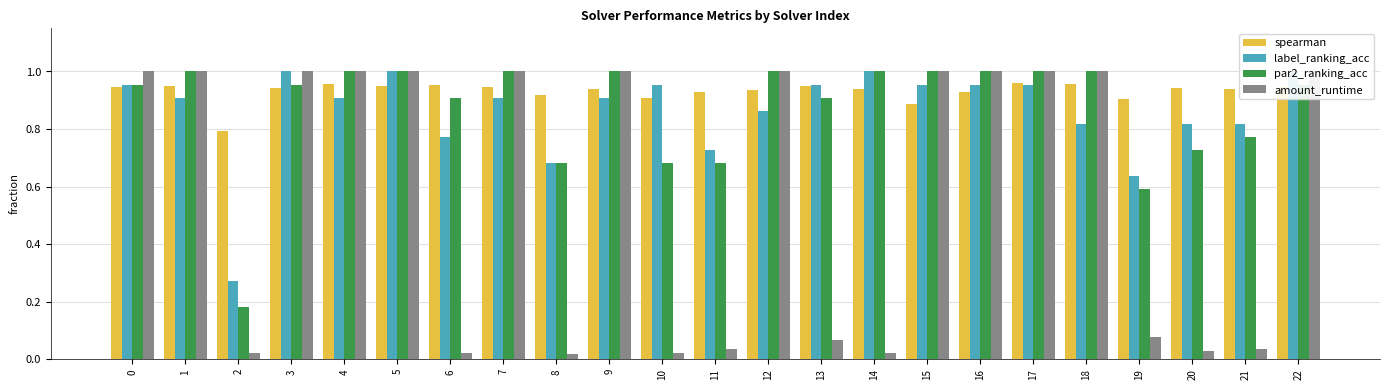

Which category has the highest value in the spearman series?

17